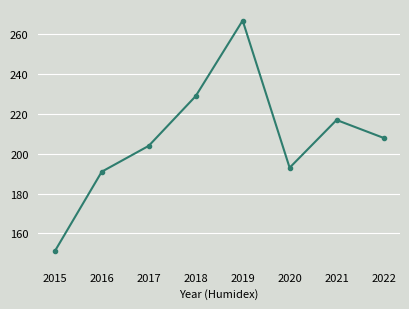

List the labels in order of value, smallest first.

2015, 2016, 2020, 2017, 2022, 2021, 2018, 2019